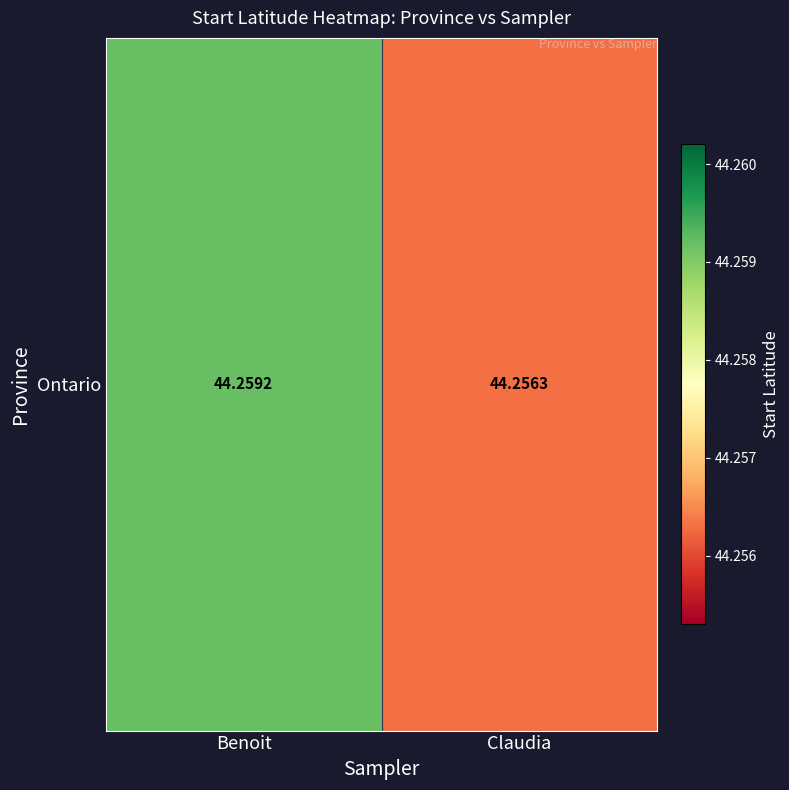

Reading left to right, extract all data points from this chart.

44.3	44.3